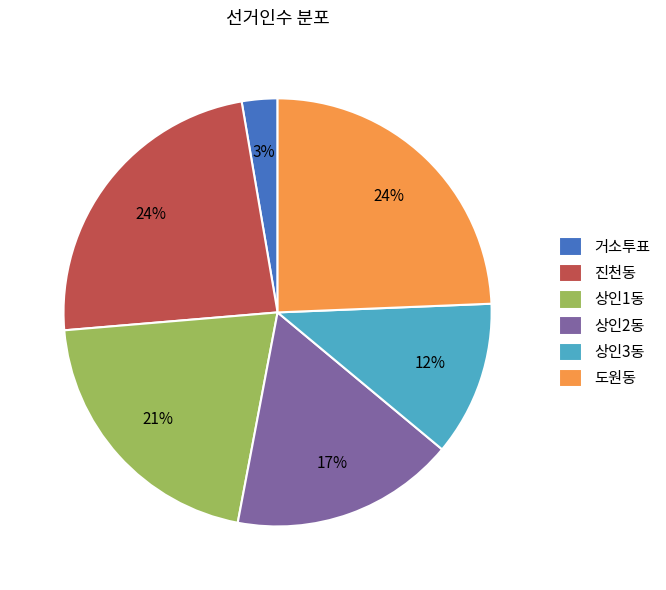

The 상인1동 slice represents 21% of the pie. True or false?

True